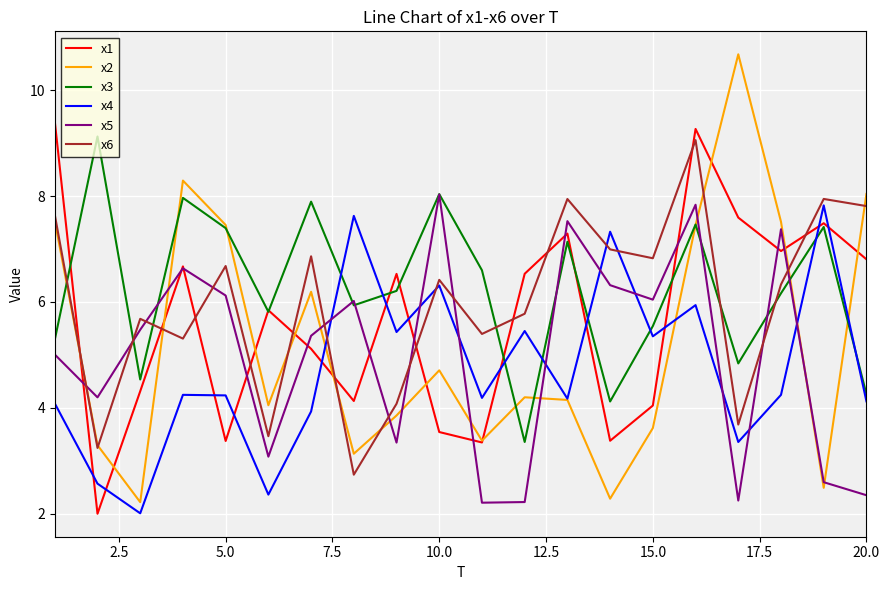

After their last crossing, which series has the higher values: x4 or x6?

x6